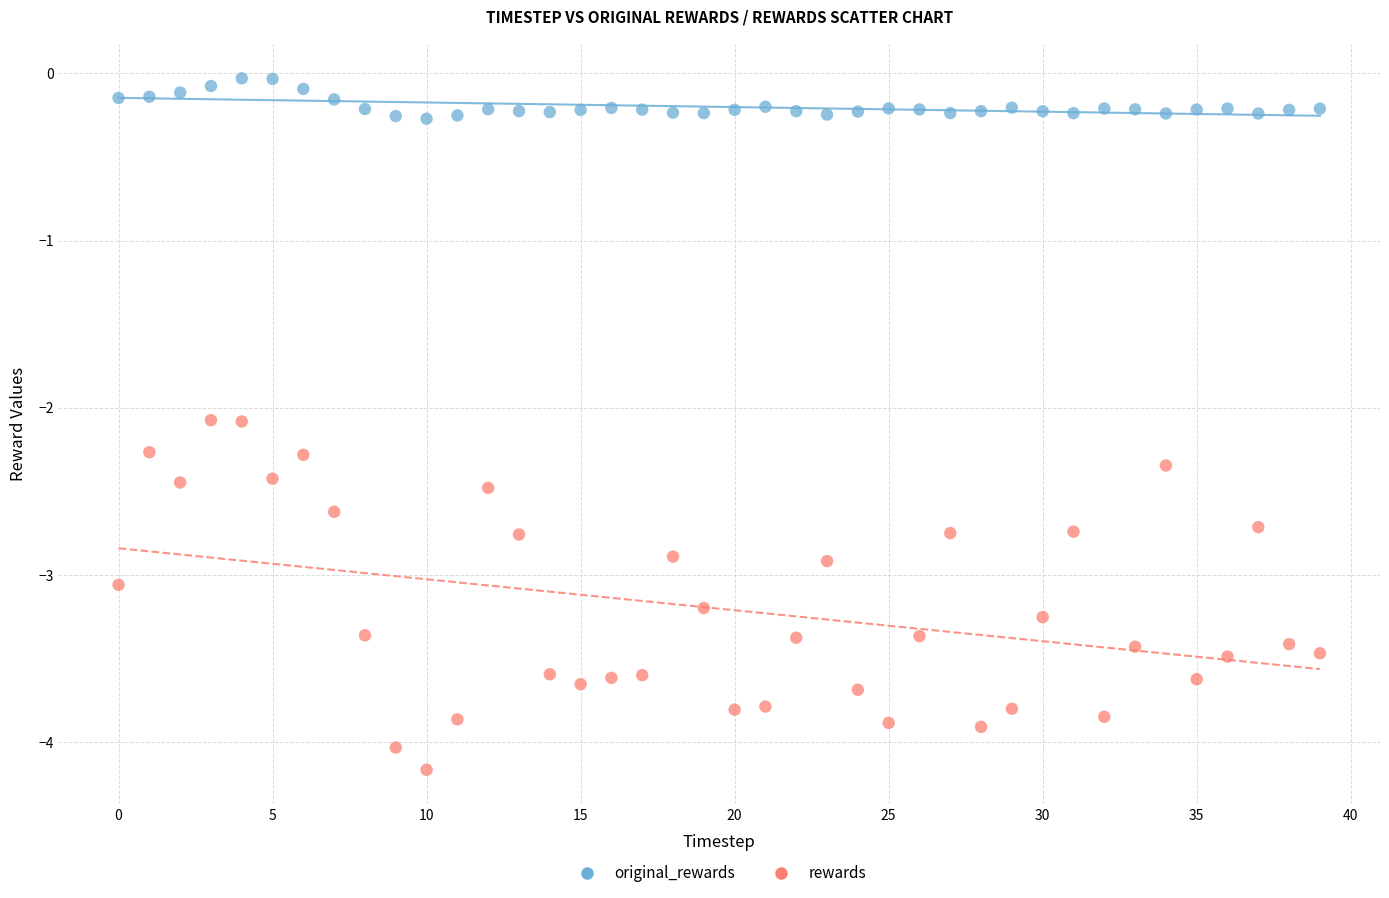

Which series contains the highest Y value?

original_rewards